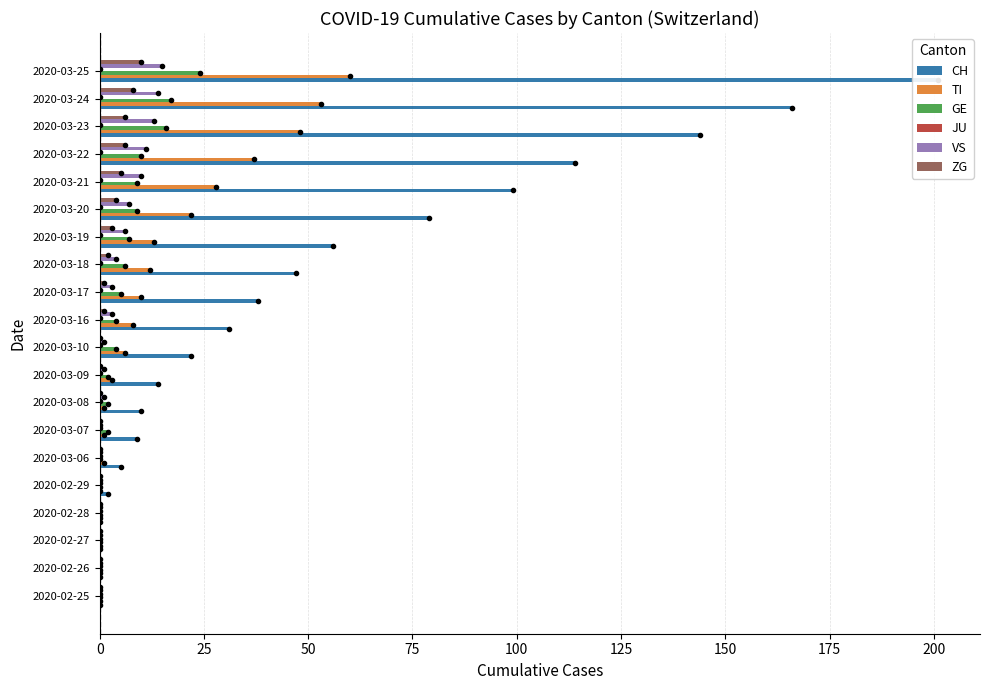

Count the number of categories in the chart.

20